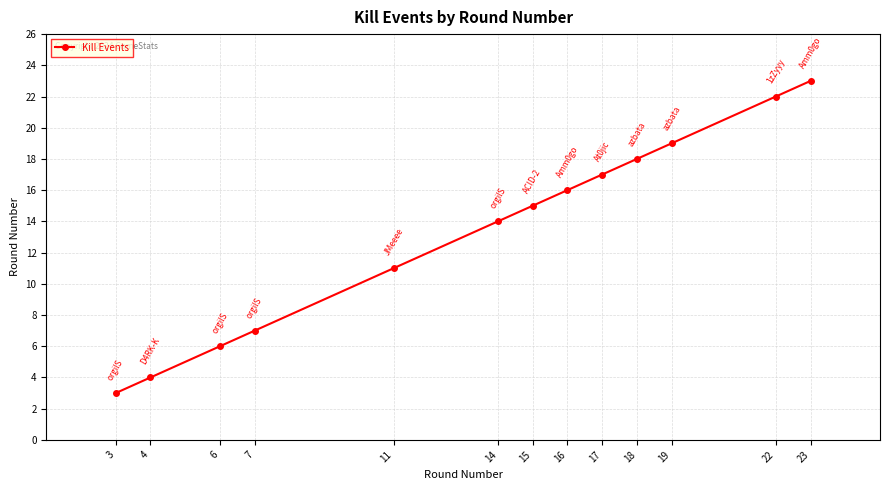

Rank the categories by value from highest to lowest.

23, 22, 19, 18, 17, 16, 15, 14, 11, 7, 6, 4, 3